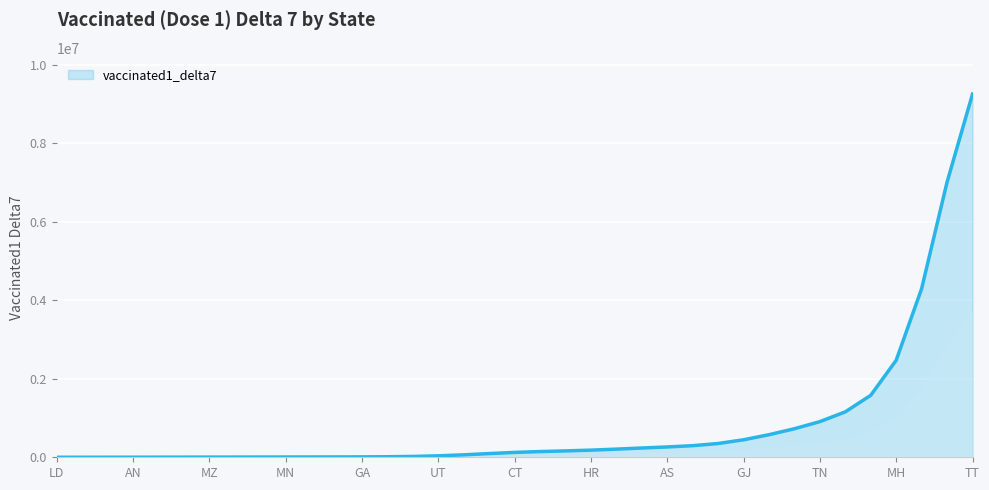

What is the difference between the maximum and minimum values?

9247614